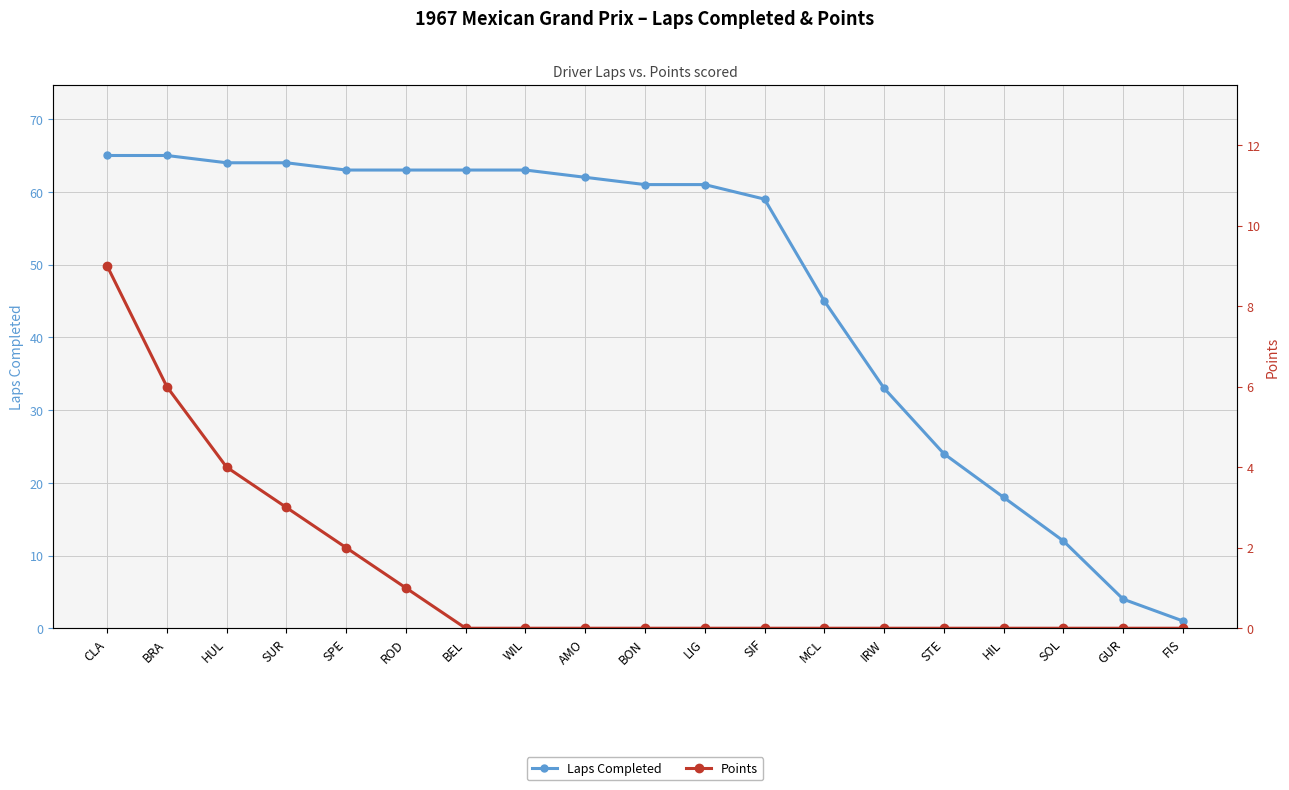

What are all the series names shown in the legend?

Laps Completed, Points